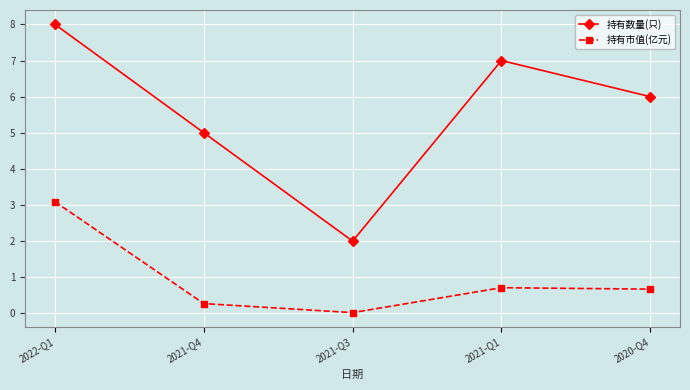

Count the number of data series in this chart.

2